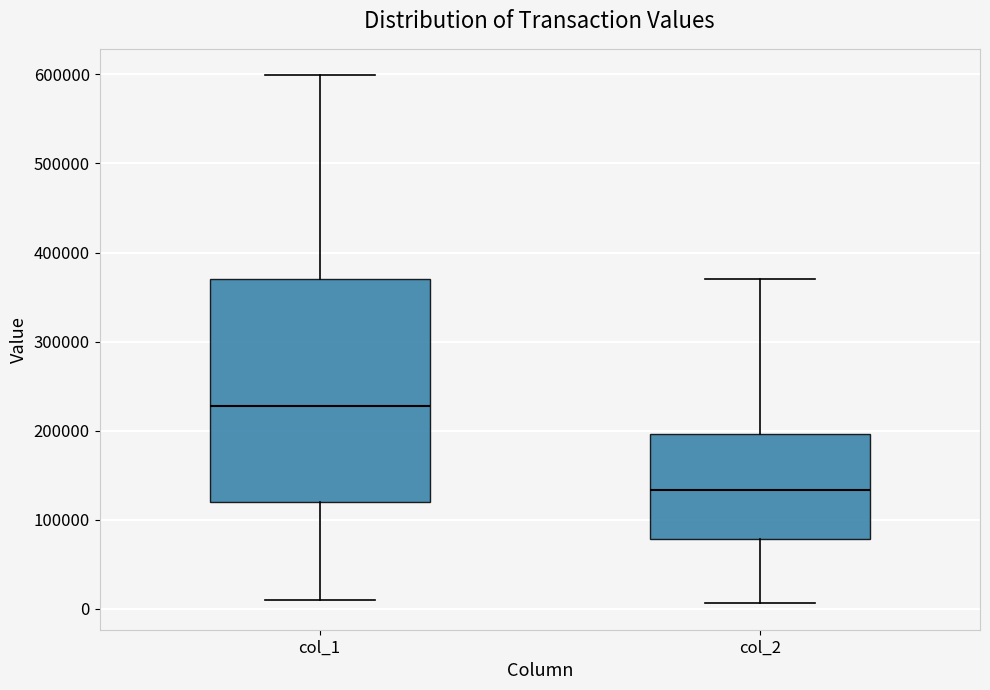

Which box's median line is the lowest?

col_2